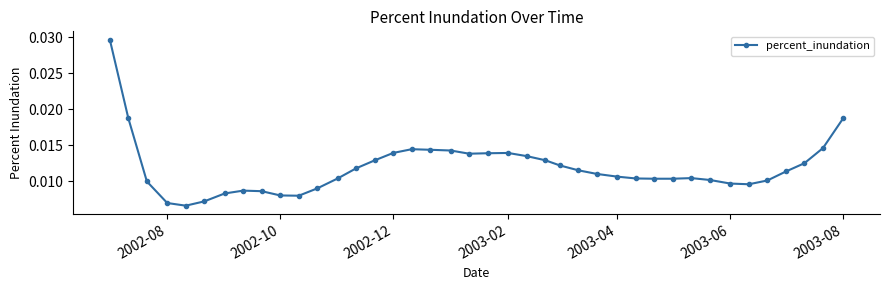

True or false: the data has more than 1 interior local peaks.

True